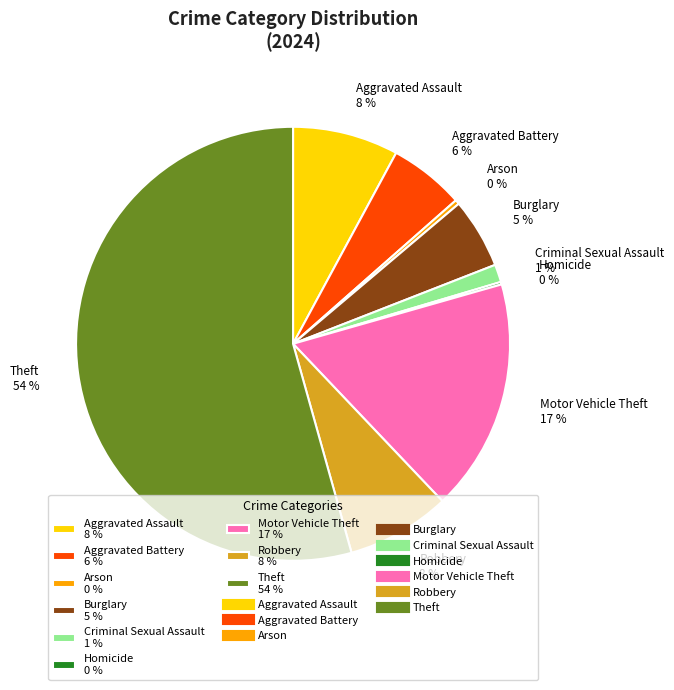

Which category has the biggest portion of the pie?

Theft